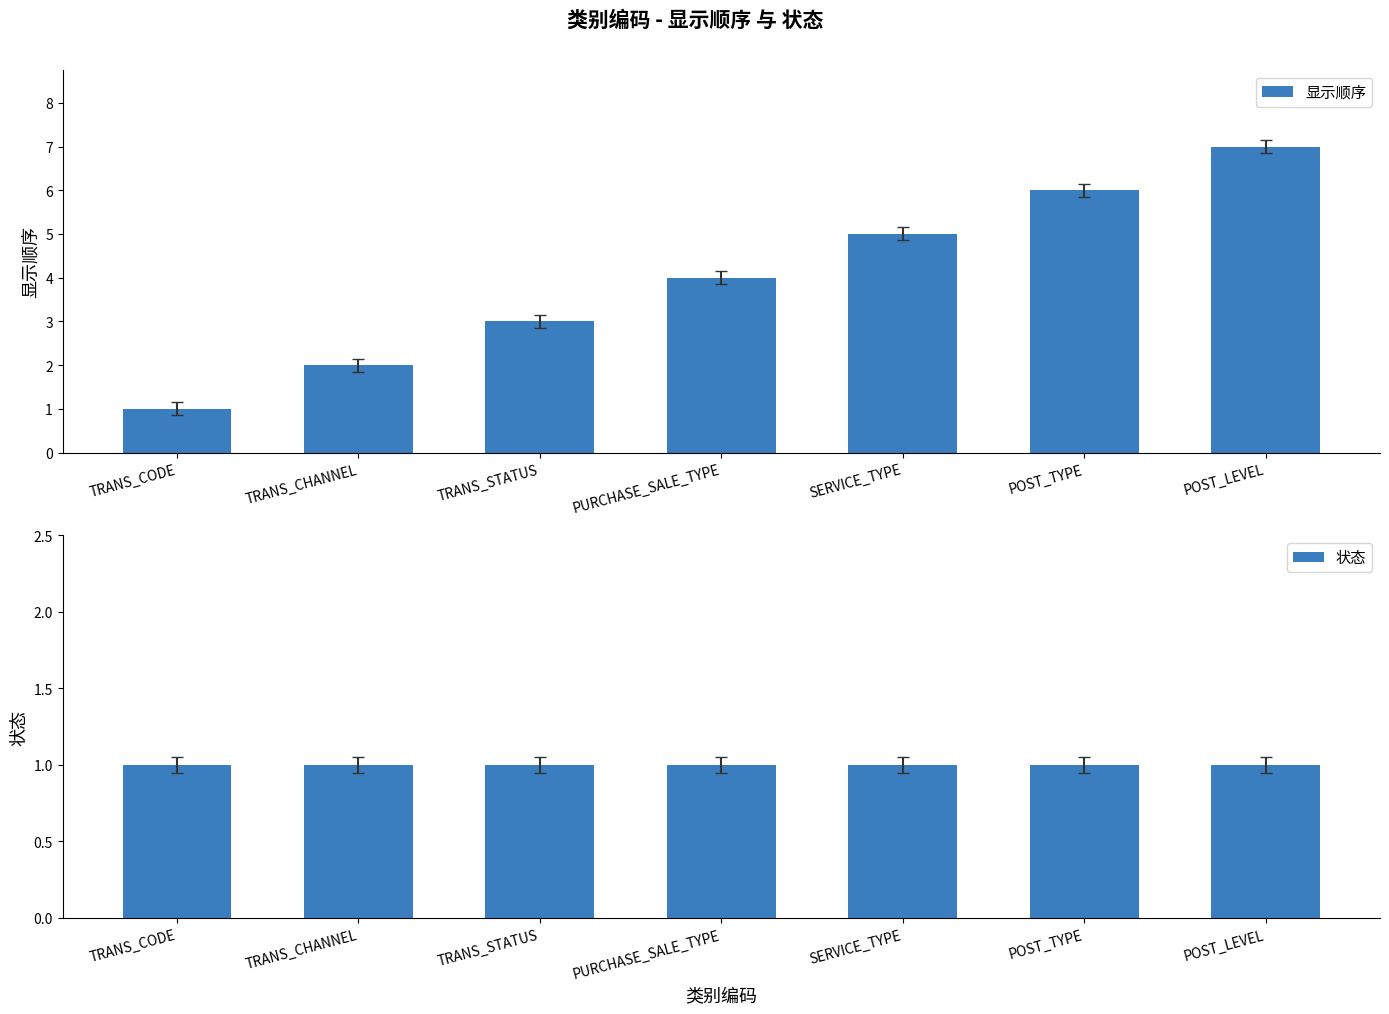

What value does the 状态 series have at TRANS_STATUS?

1